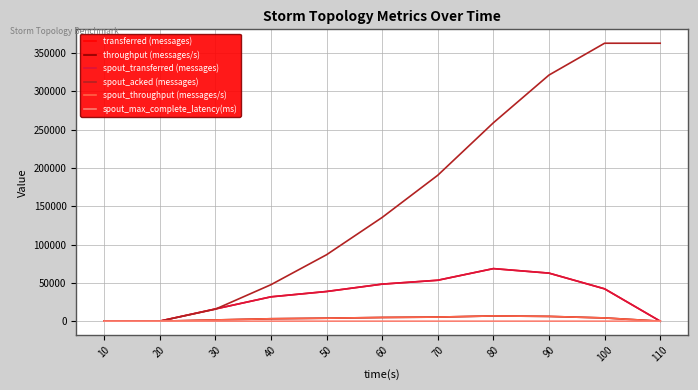

Which series changed the most between 30 and 70?

spout_acked (messages)